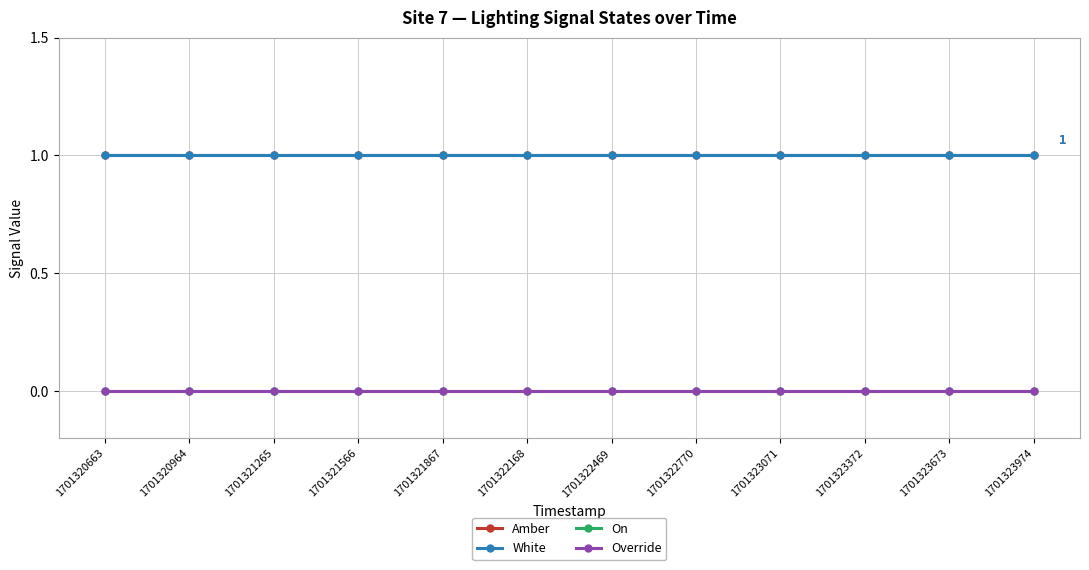

Which category has the lowest value across all series?

1701320663